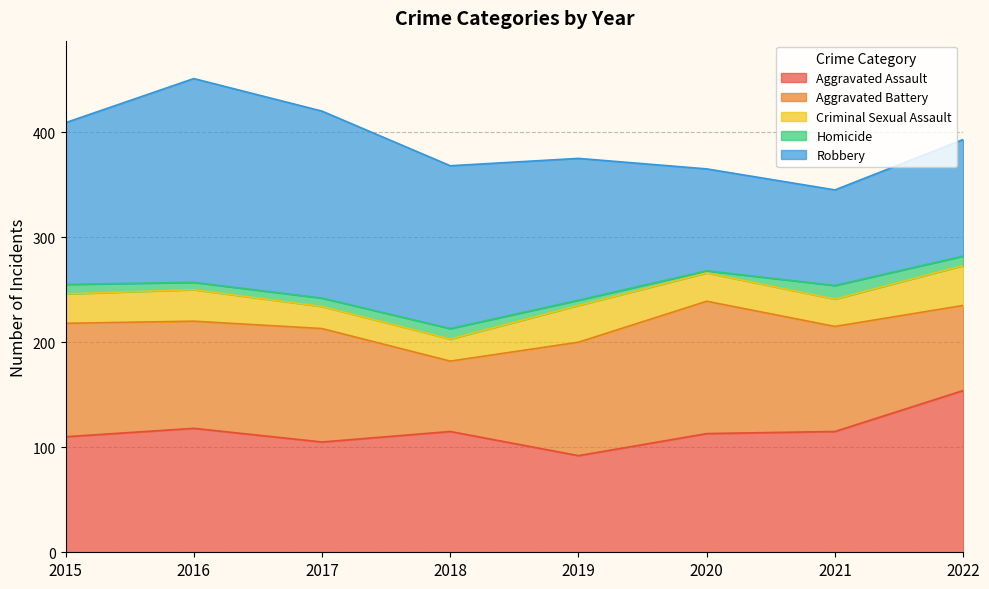

Which category has the lowest value in the Criminal Sexual Assault series?

2017